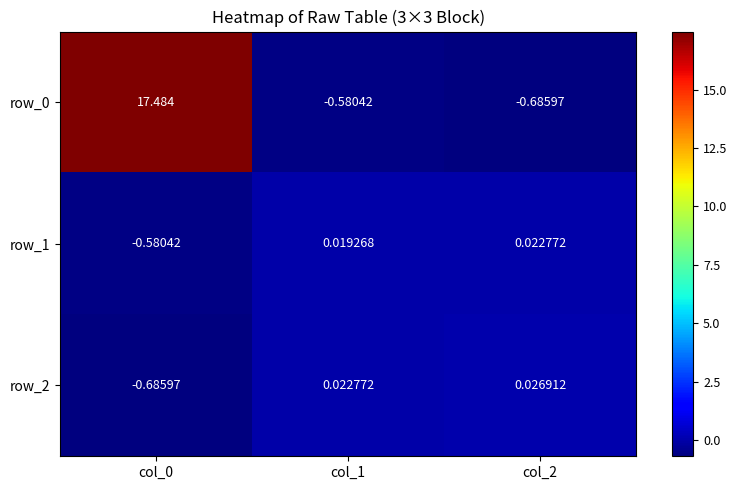

Is the value of row_1 at col_2 greater than the value of row_0 at col_2?

Yes